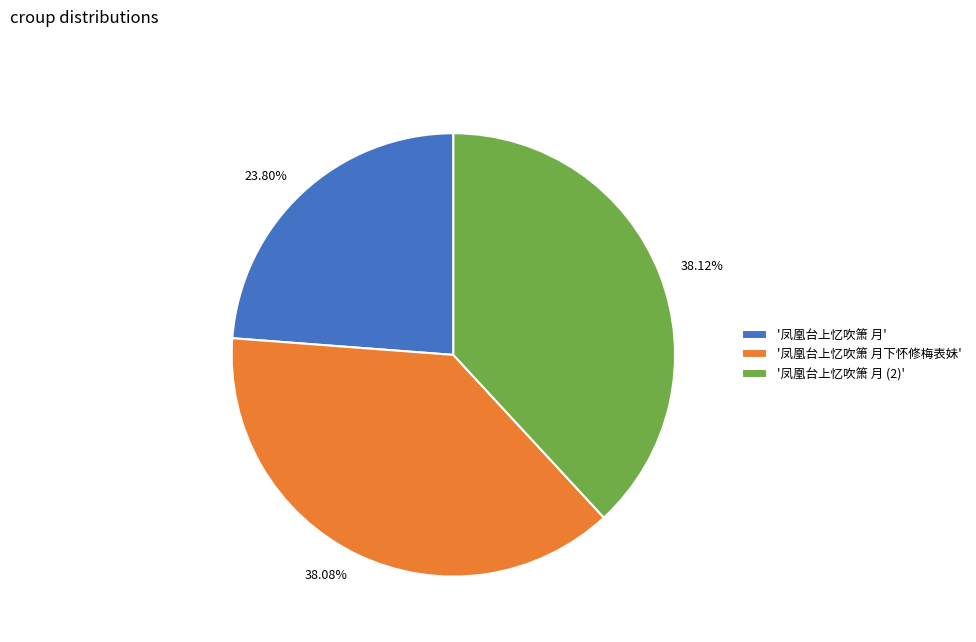

Combined, do 23.80% and 38.08% account for over 50%?

Yes